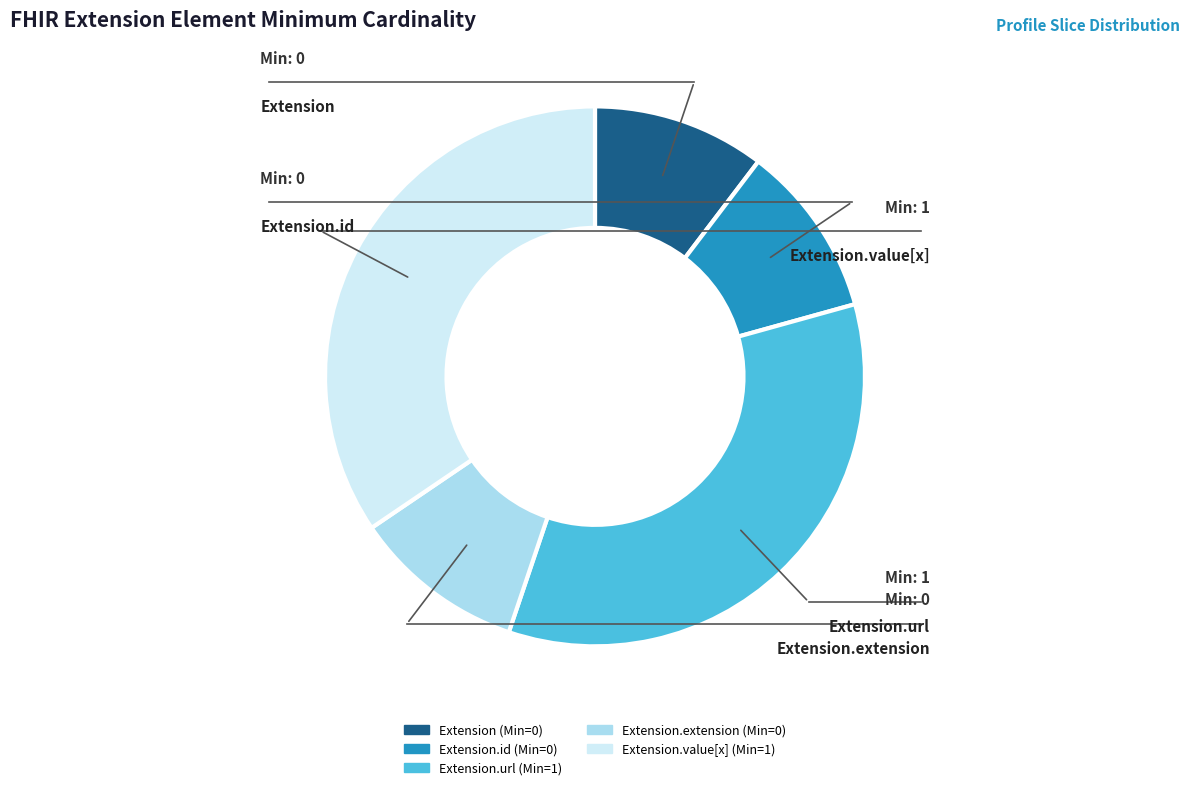

Is there any slice that represents more than half of the pie?

No